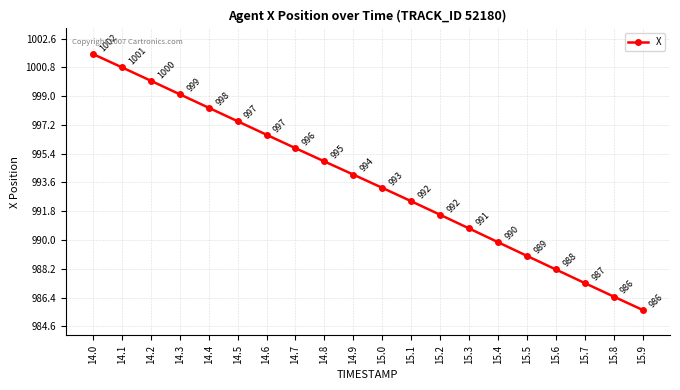

Read the value at 15.1.

992.4